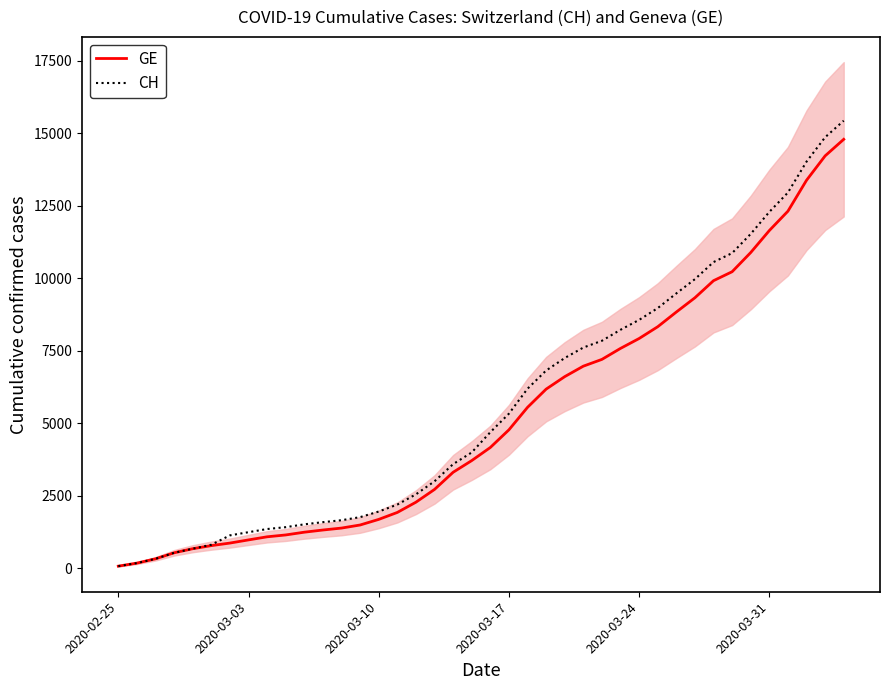

Which series has the largest range (max minus min)?

CH